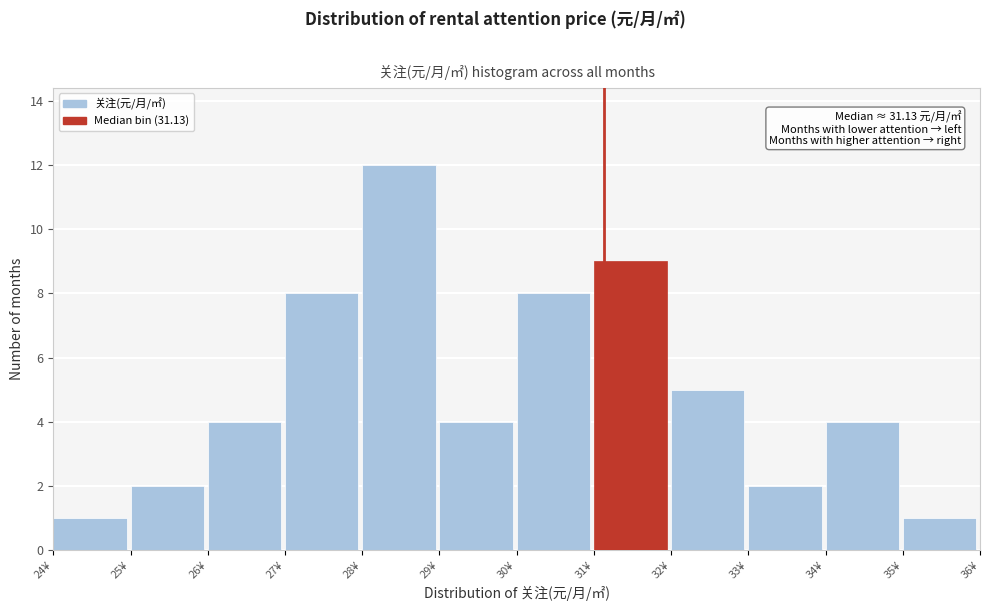

Which range on the x-axis has the tallest bar?

28 to 29